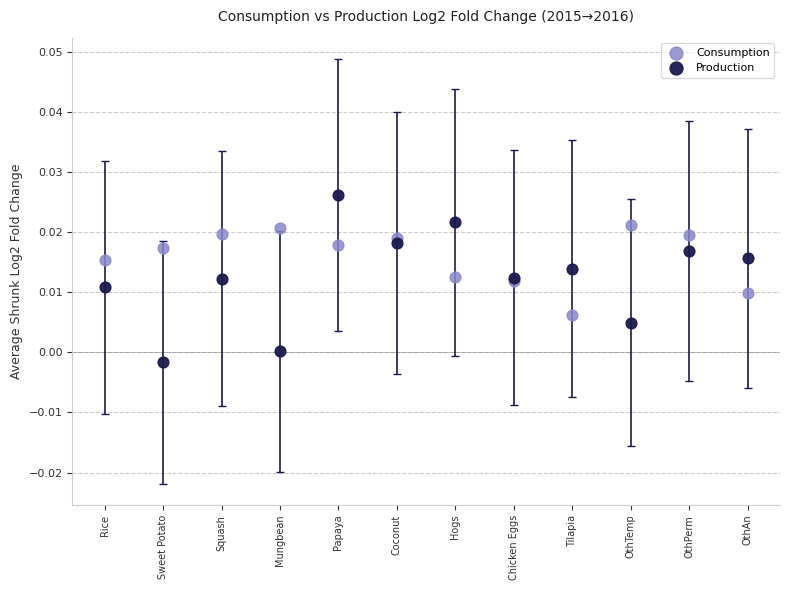

Which series contains the highest Y value?

Production